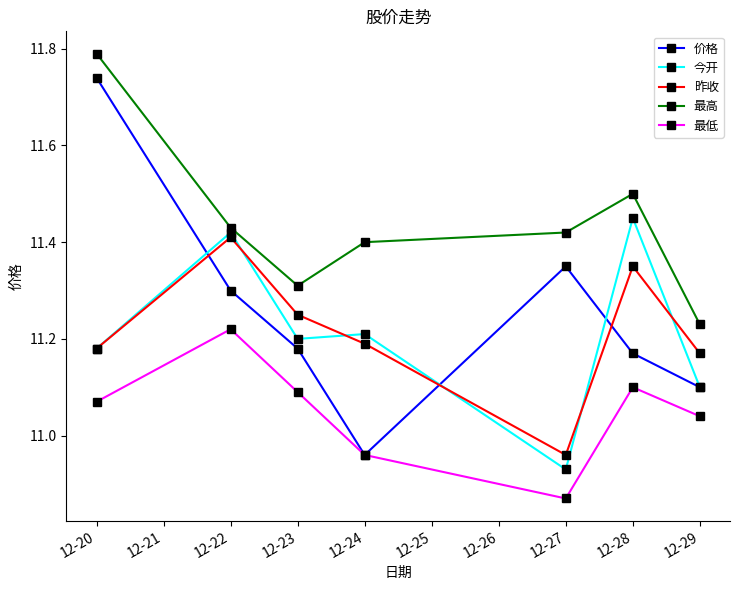

Where is the first local maximum for 今开?

12-22